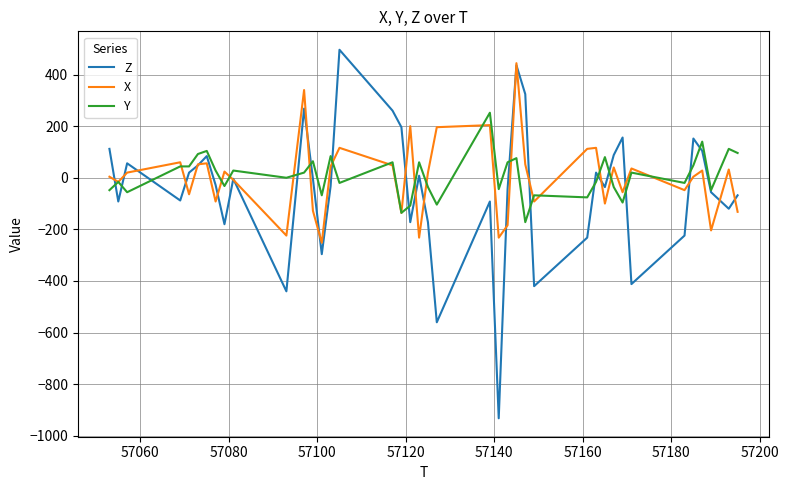

Which series has the widest spread of values?

Z